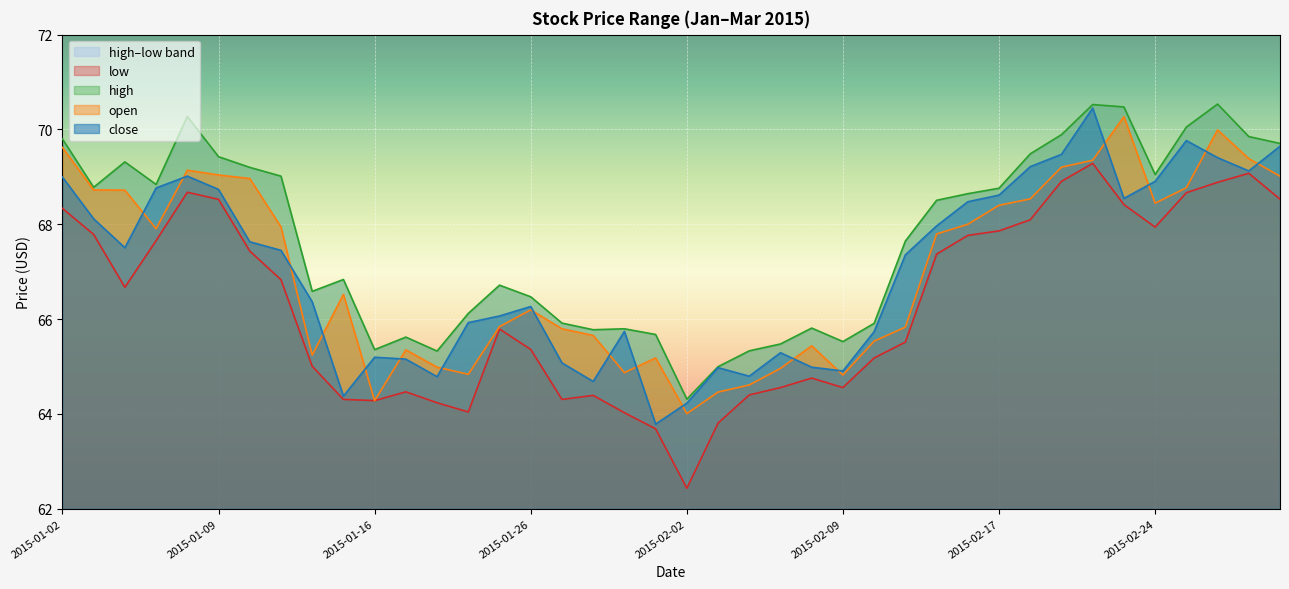

What is the difference between the high values at 2015-02-25 and 2015-01-12?

0.8